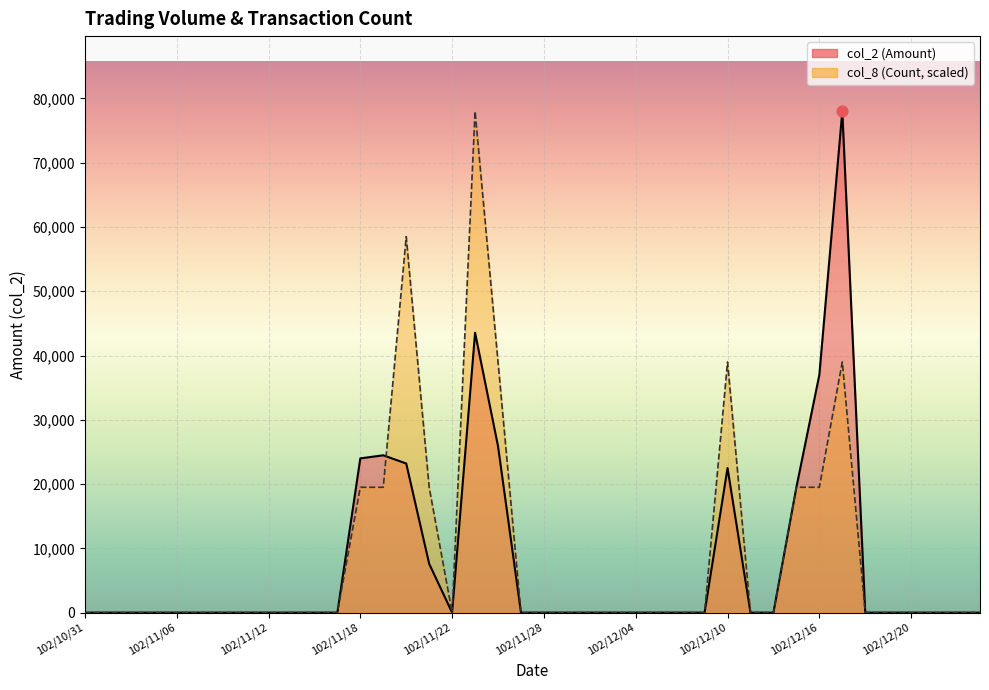

Which series contains the highest Y value?

col_2